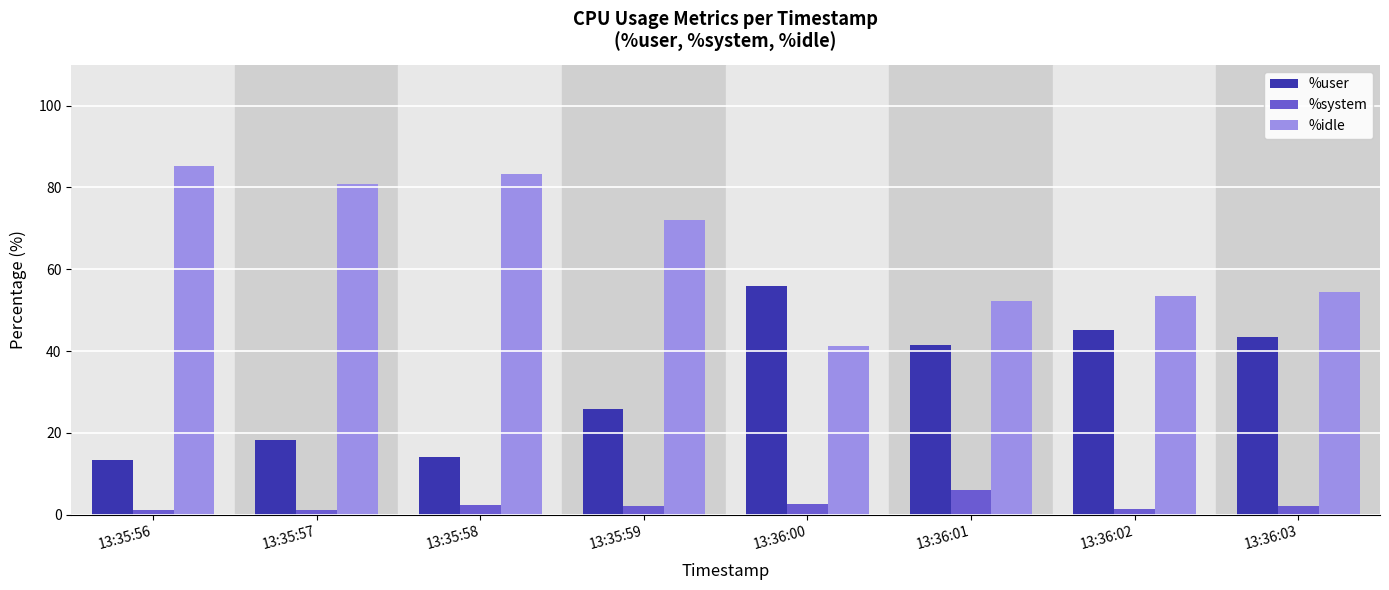

What is the label of the 3rd bar from the left?

13:35:58